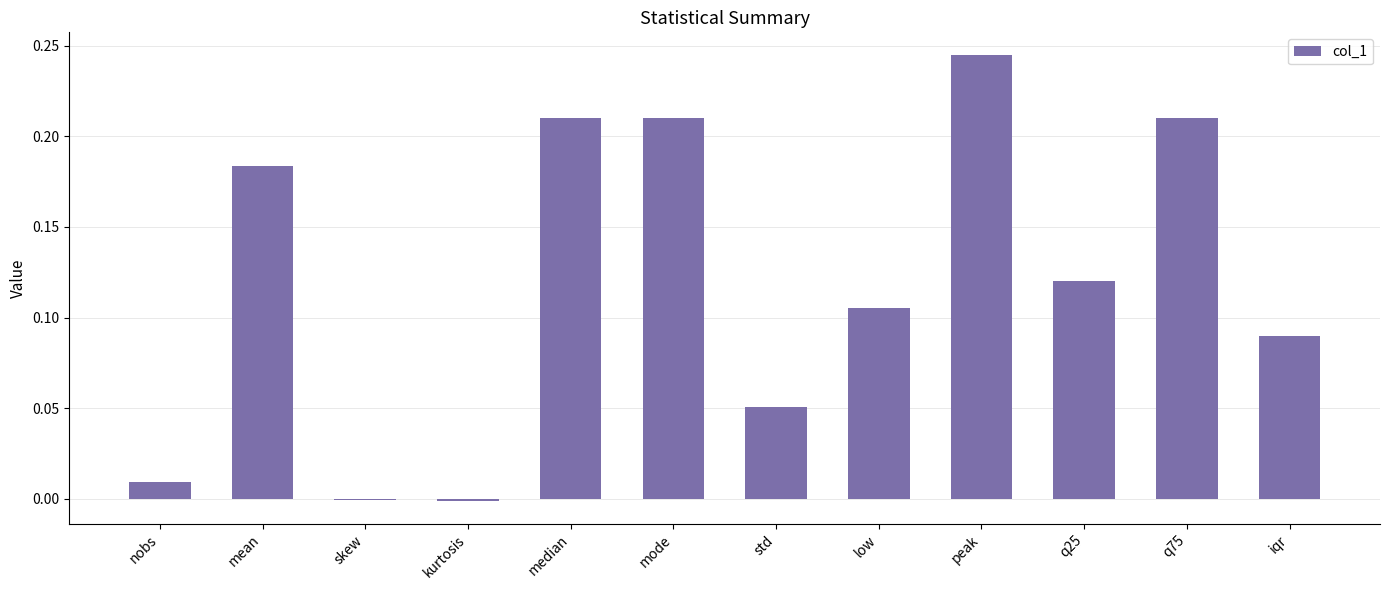

Is it true that the value at q25 is 0.2?

False